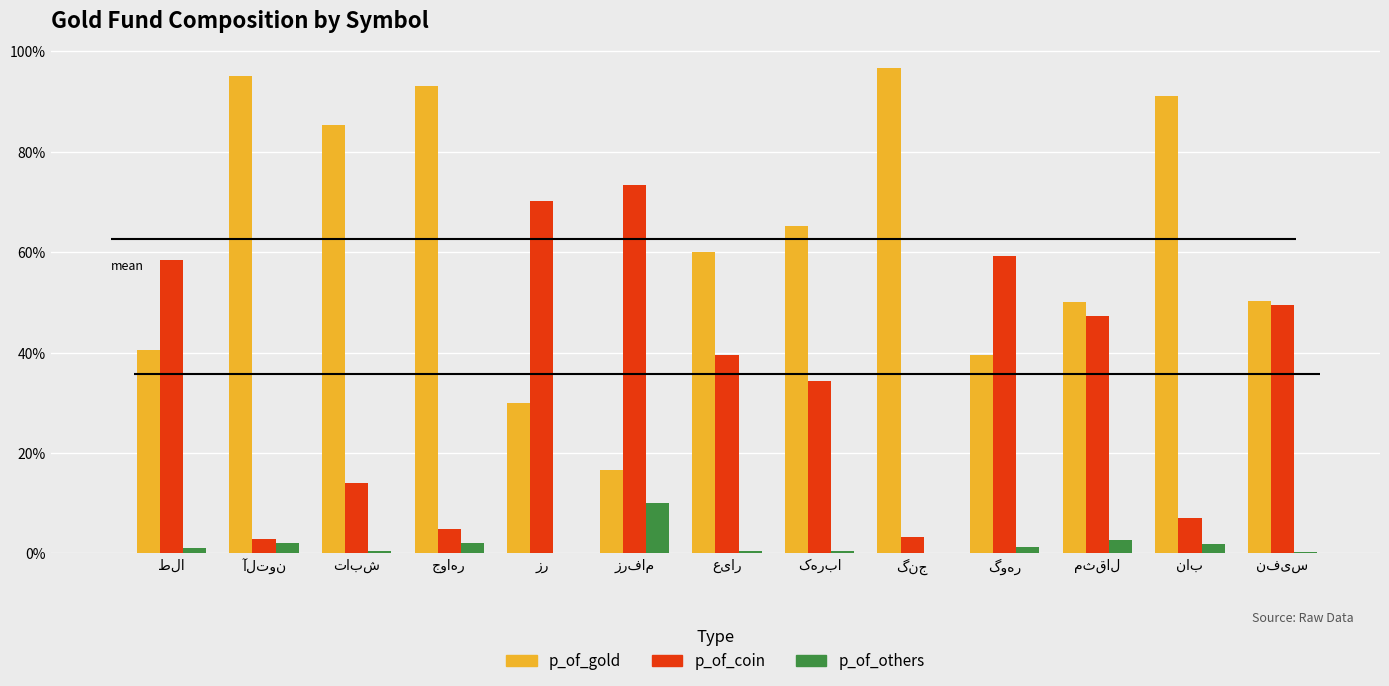

Where does the p_of_coin series first go above 39?

طلا